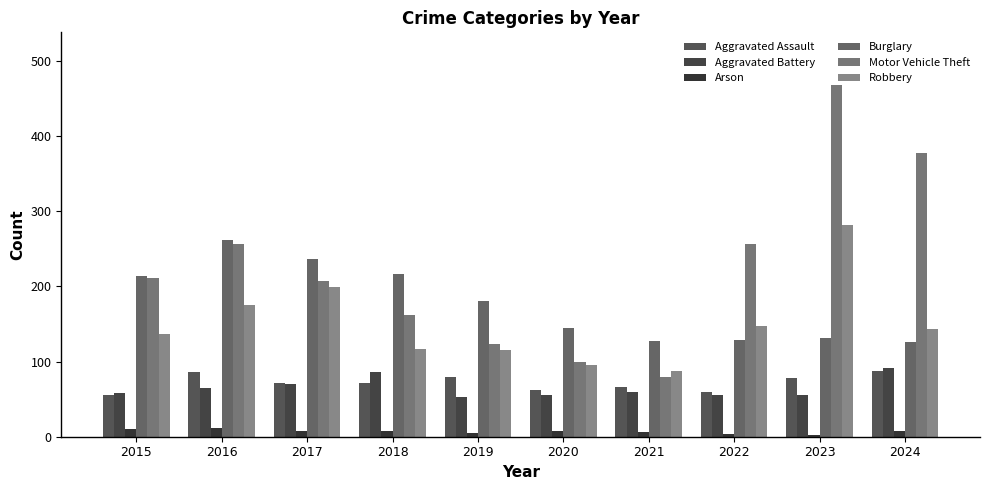

What is the difference between the highest and lowest values at 2022?

254